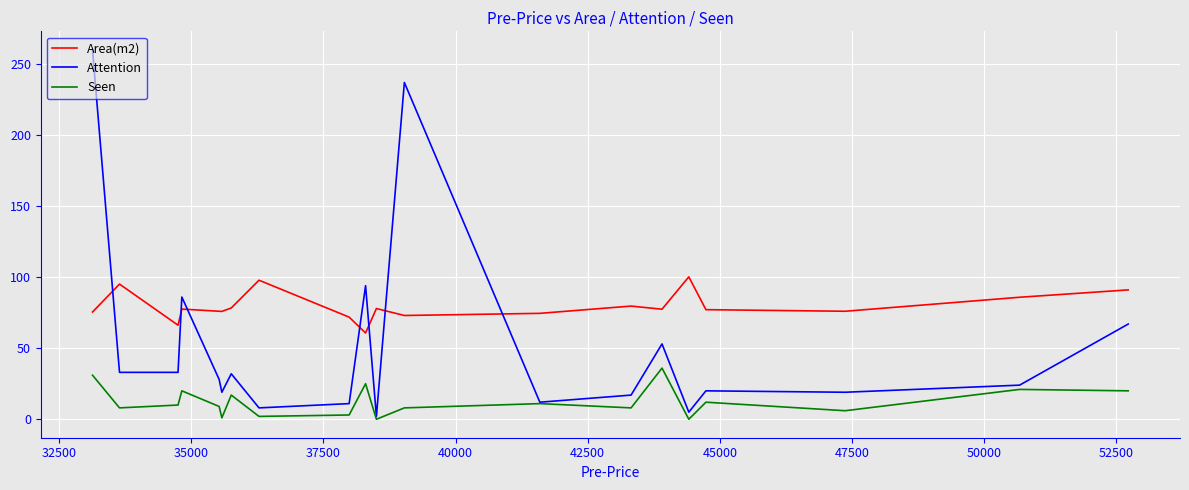

Which series ends up on top after the final intersection of Area(m2) and Attention?

Area(m2)